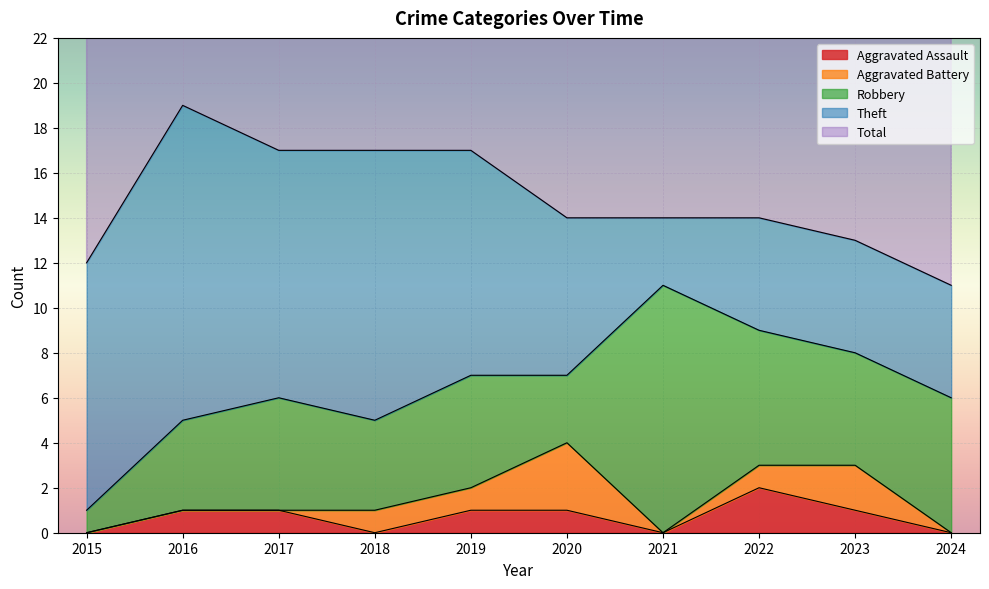

Is the value of Total at 2016 greater than the value of Aggravated Assault at 2024?

Yes